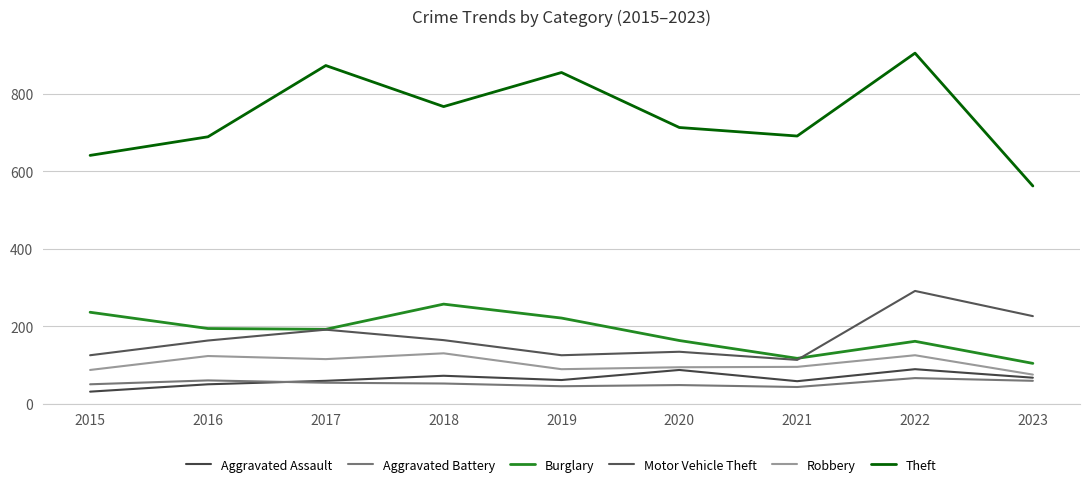

Which series changed the most between 2016 and 2023?

Theft